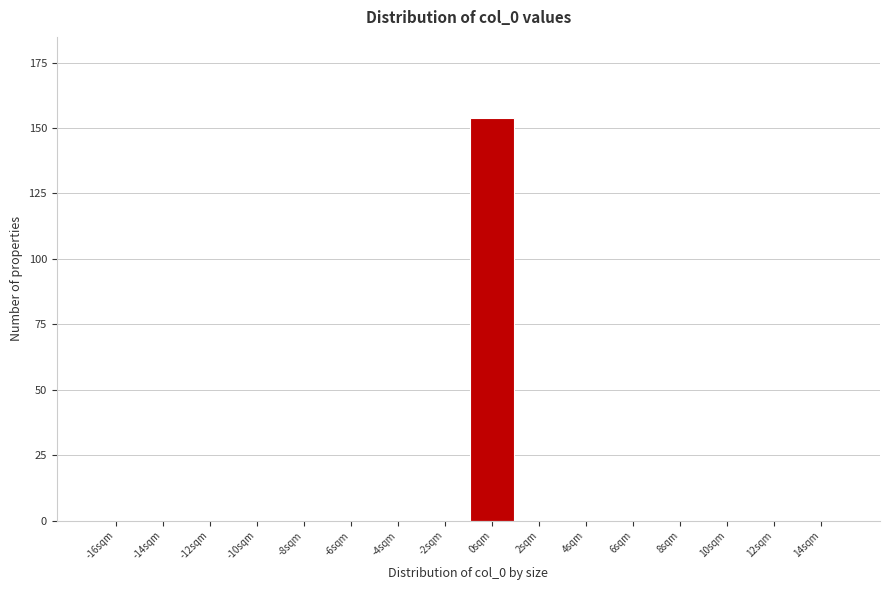

Reading left to right, extract all data points from this chart.

-16sqm=0	-14sqm=0	-12sqm=0	-10sqm=0	-8sqm=0	-6sqm=0	-4sqm=0	-2sqm=0	0sqm=154	2sqm=0	4sqm=0	6sqm=0	8sqm=0	10sqm=0	12sqm=0	14sqm=0